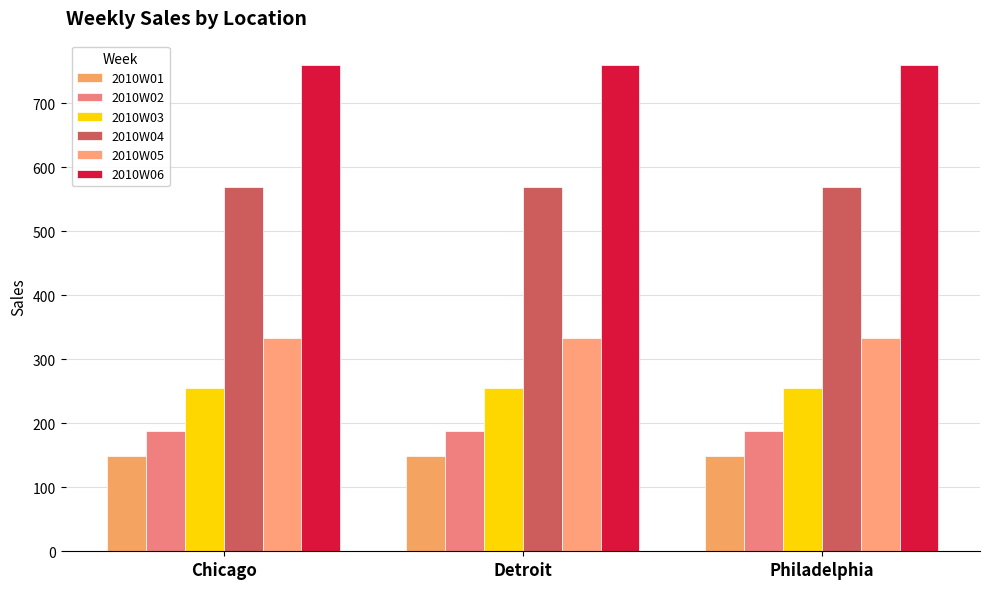

Is the value of 2010W06 at Philadelphia greater than the value of 2010W02 at Chicago?

Yes